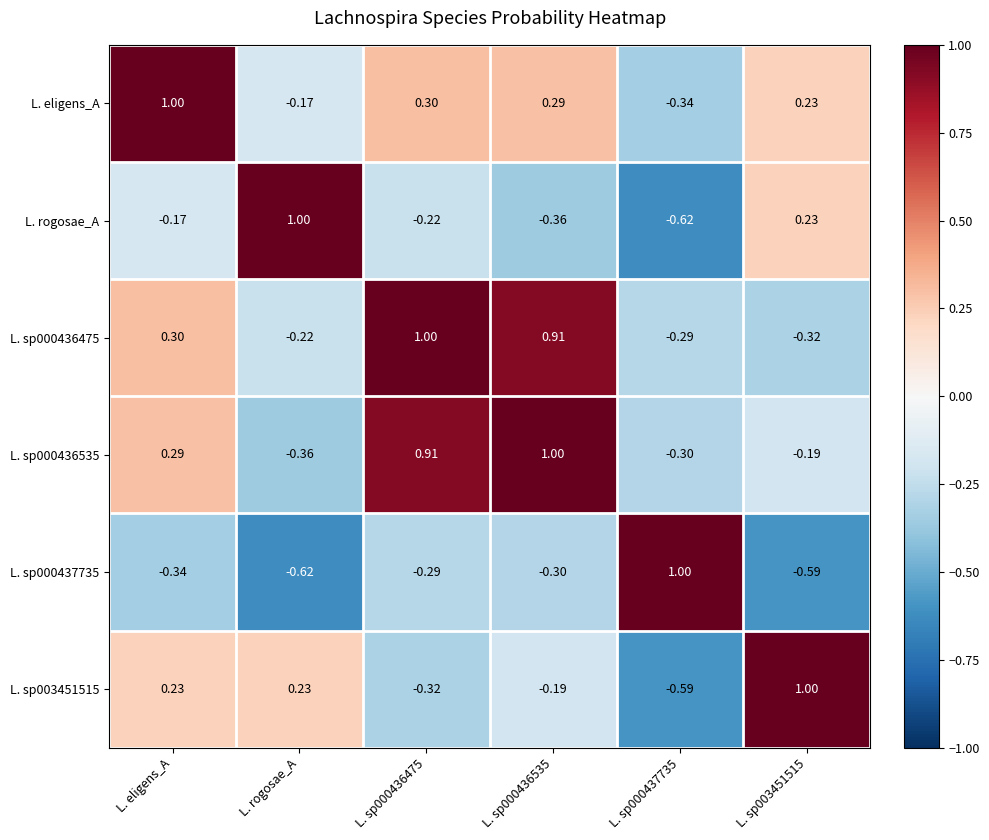

At which label does L. sp000436535 reach its minimum?

L. rogosae_A